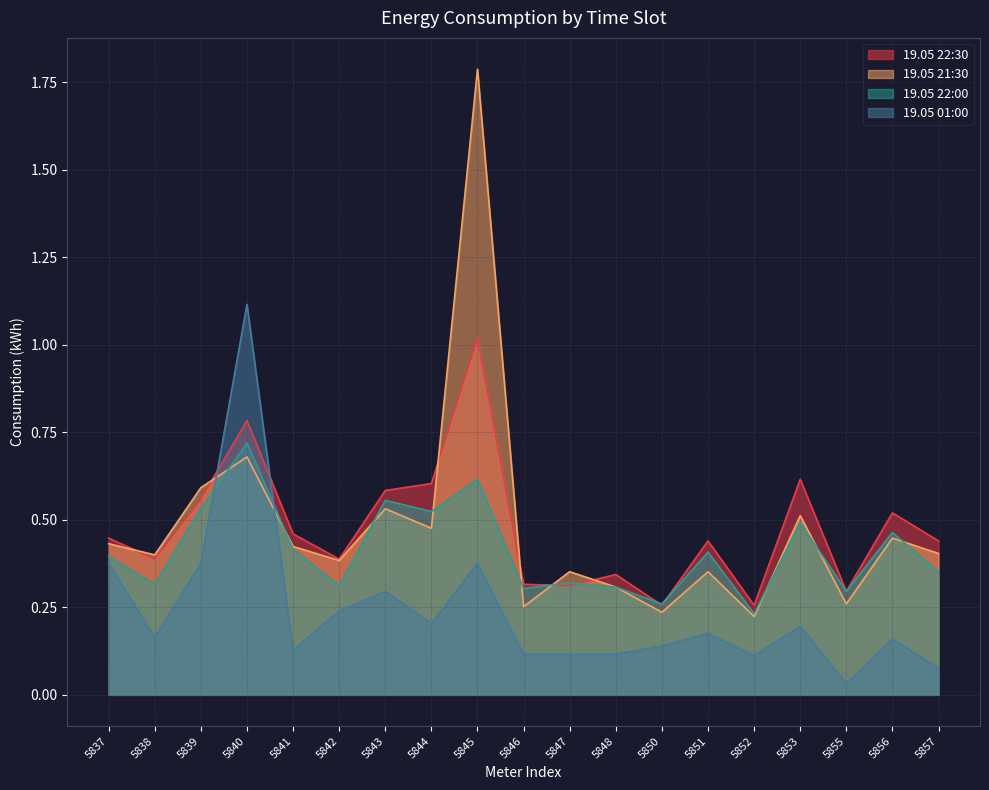

Reading left to right, what are all the values shown in this chart?

19.05 22:30: 0.4	0.4	0.6	0.8	0.5	0.4	0.6	0.6	1.0	0.3	0.3	0.3	0.3	0.4	0.3	0.6	0.3	0.5	0.4
19.05 21:30: 0.4	0.4	0.6	0.7	0.4	0.4	0.5	0.5	1.8	0.3	0.4	0.3	0.2	0.4	0.2	0.5	0.3	0.4	0.4
19.05 22:00: 0.4	0.3	0.5	0.7	0.4	0.3	0.6	0.5	0.6	0.3	0.3	0.3	0.3	0.4	0.2	0.5	0.3	0.5	0.4
19.05 01:00: 0.4	0.2	0.4	1.1	0.1	0.2	0.3	0.2	0.4	0.1	0.1	0.1	0.1	0.2	0.1	0.2	0.0	0.2	0.1